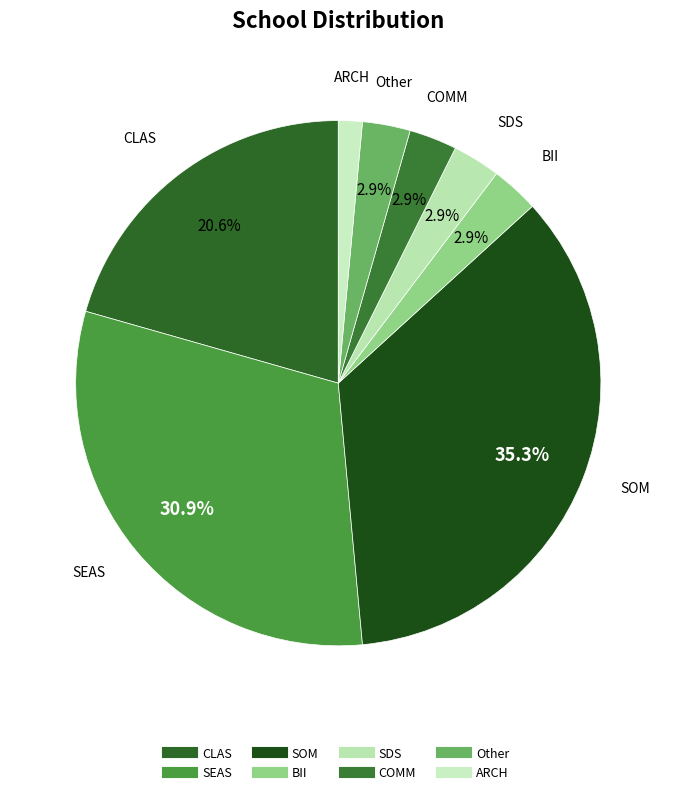

Which has a higher value, COMM or SOM?

SOM